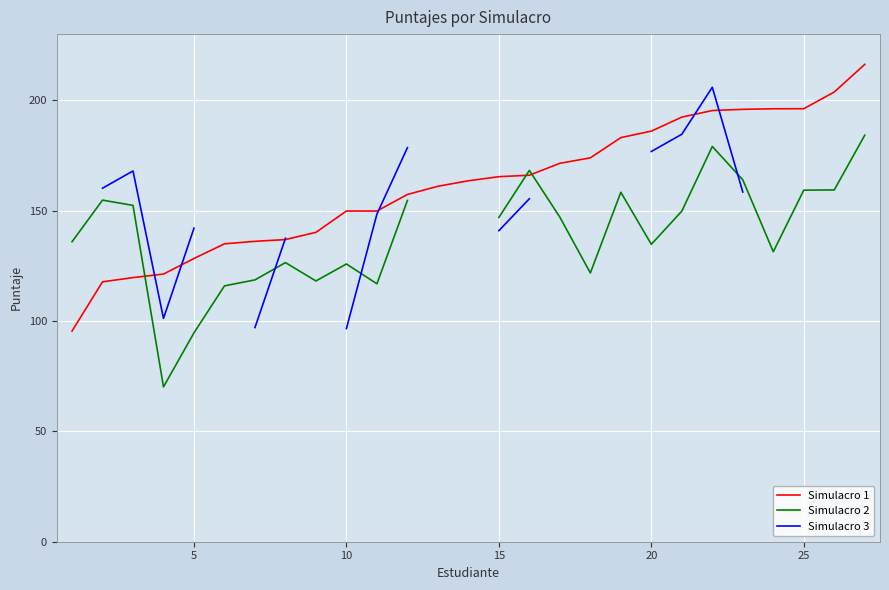

What is the difference between the maximum and second lowest values in the Simulacro 2 series?

89.5